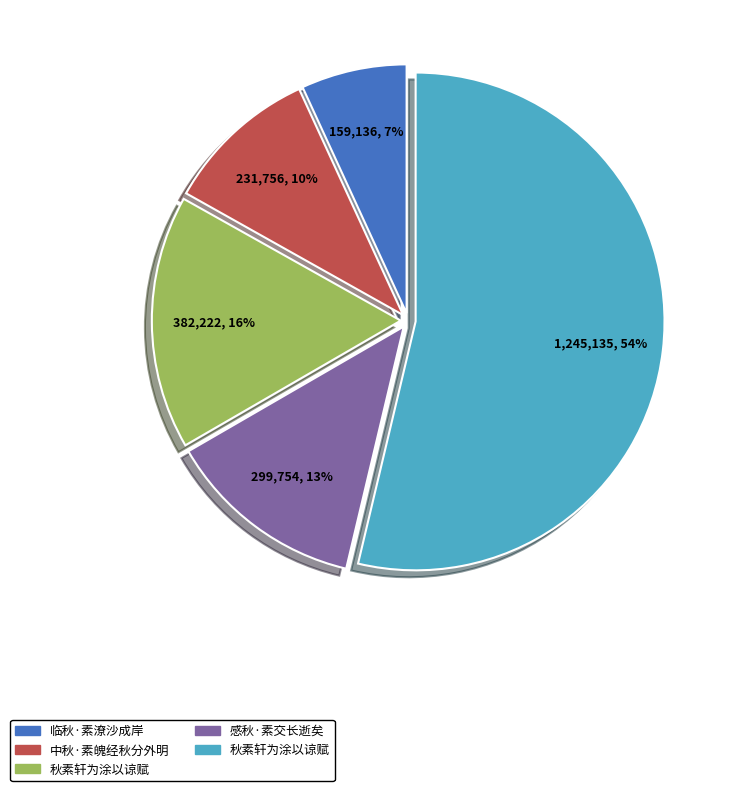

How many slices are in this pie chart?

5